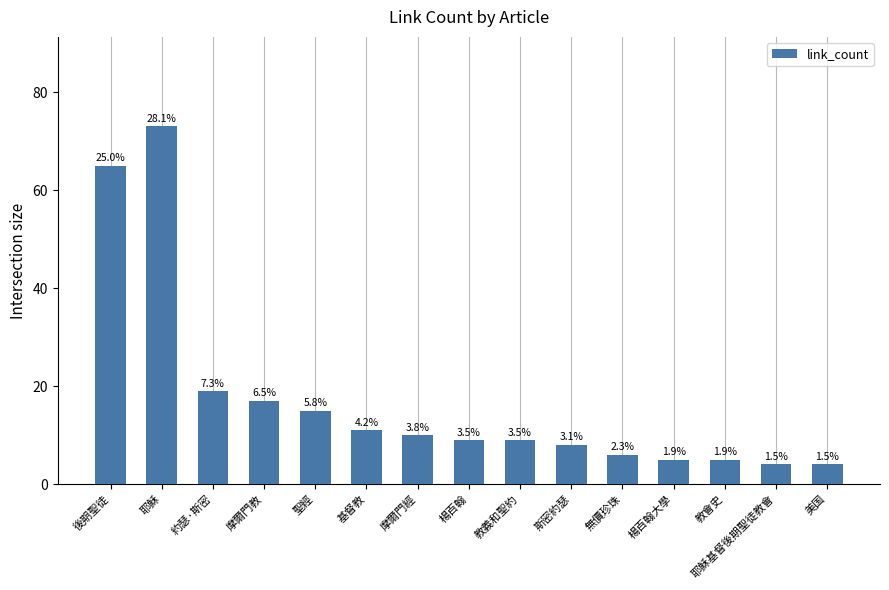

How many bars are there in total?

15